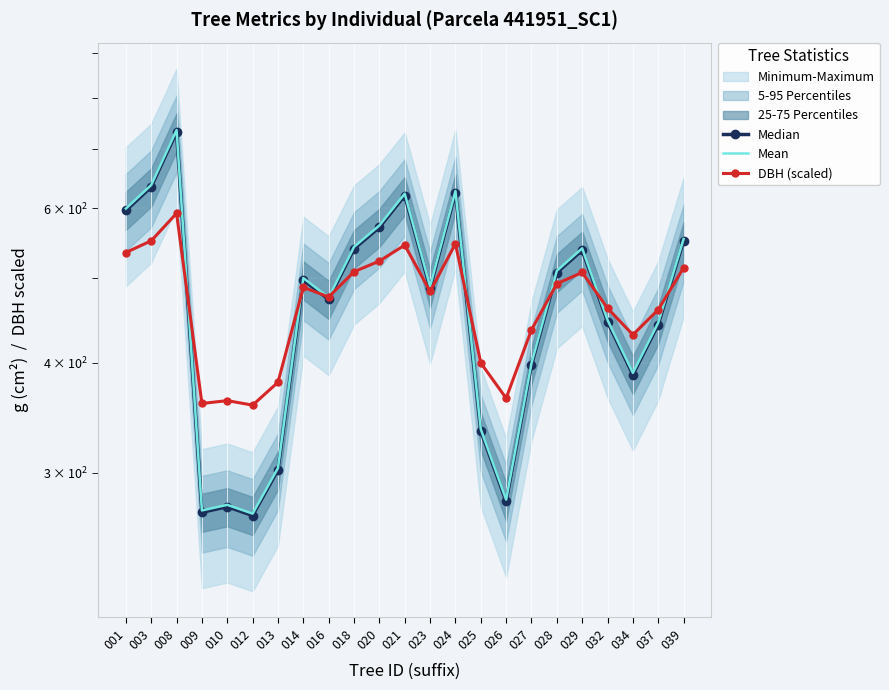

True or false: Median and Mean cross at least once.

False